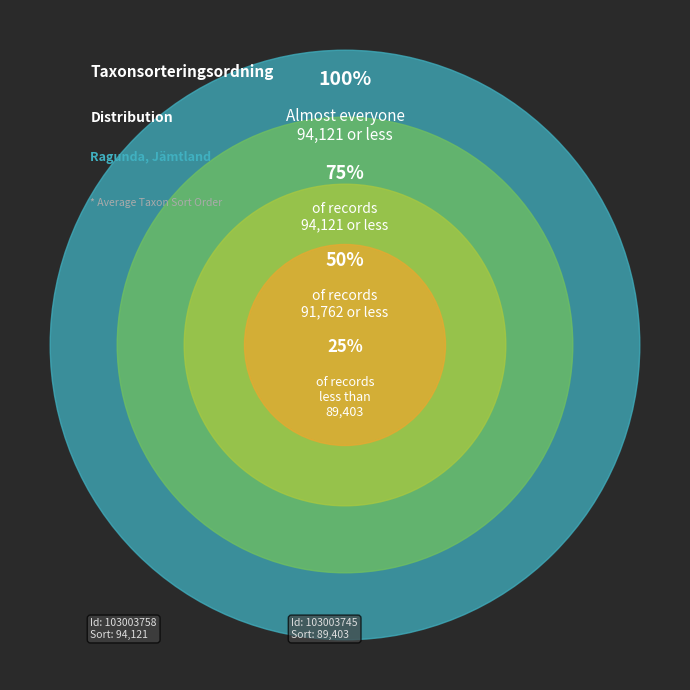

Between 103003758 and 103003745, which is larger?

103003758